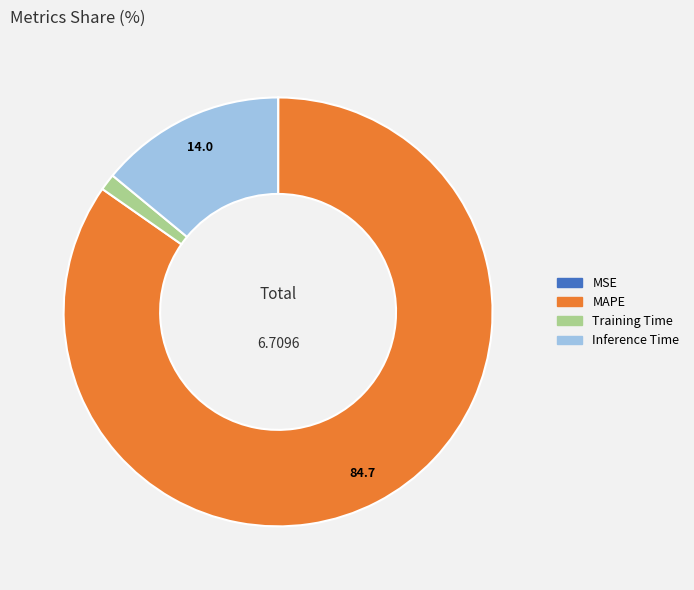

Which slice is the largest?

MAPE